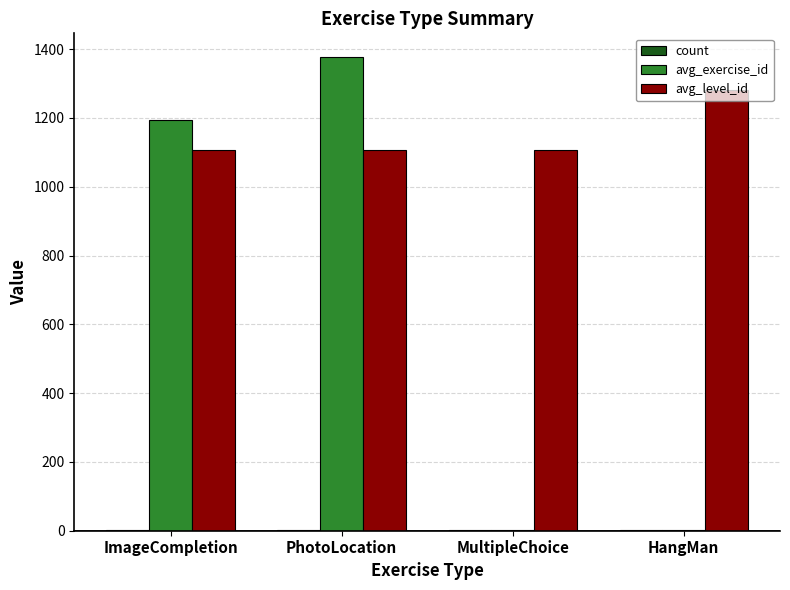

What is the spread (max minus min) of values at MultipleChoice?

1105